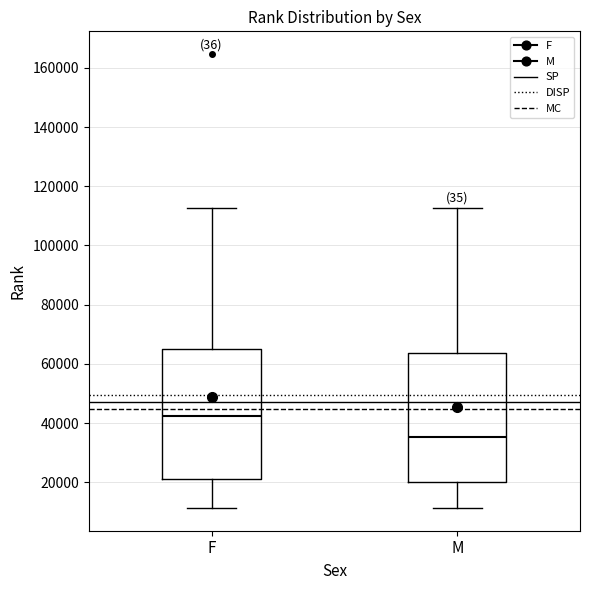

Reading left to right, read every box against the y-axis: the position of its median line, the range the box covers, and the ends of its whiskers. The values are not printed on the chart, so give them approximately, as read against the axis.

F: median 42000, box 22000 to 66000, whiskers 12000 to 112000
M: median 36000, box 20000 to 64000, whiskers 12000 to 112000